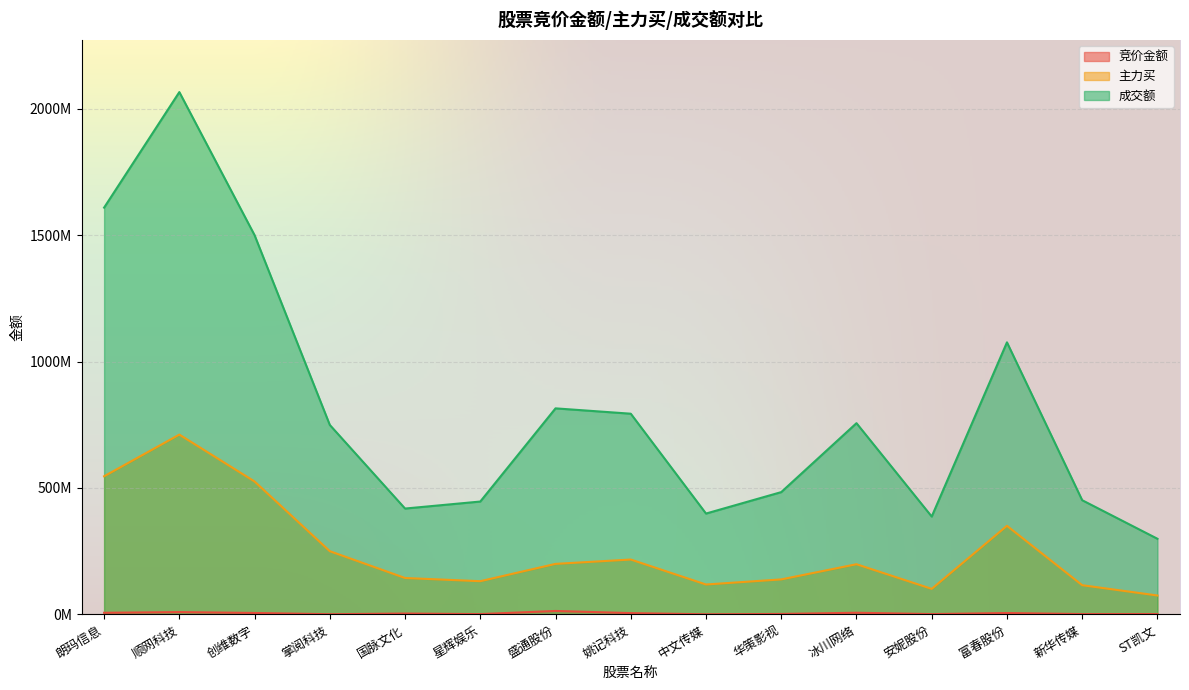

Rank the categories by 成交额 value from highest to lowest.

顺网科技, 朗玛信息, 创维数字, 富春股份, 盛通股份, 姚记科技, 冰川网络, 掌阅科技, 华策影视, 新华传媒, 星辉娱乐, 国脉文化, 中文传媒, 安妮股份, ST凯文